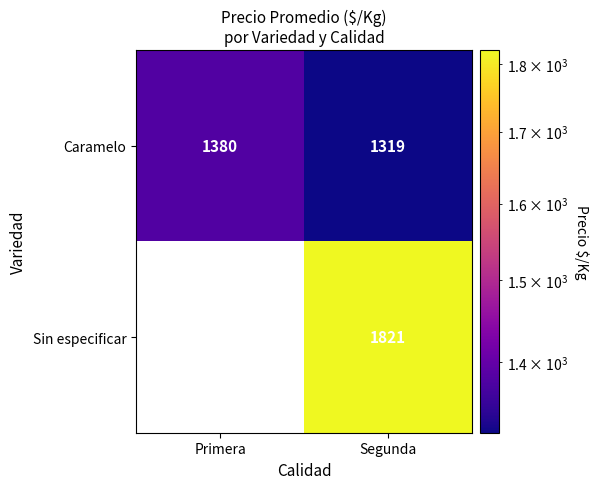

Between Primera and Segunda, which is larger?

Primera